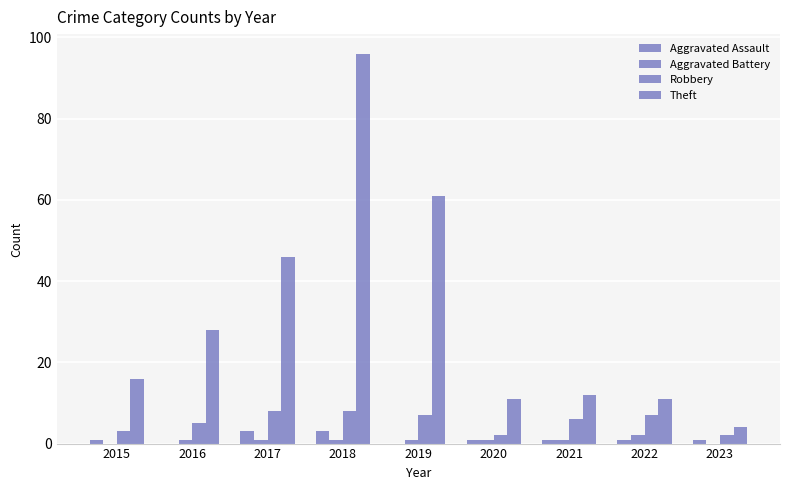

How many groups of bars are there?

9